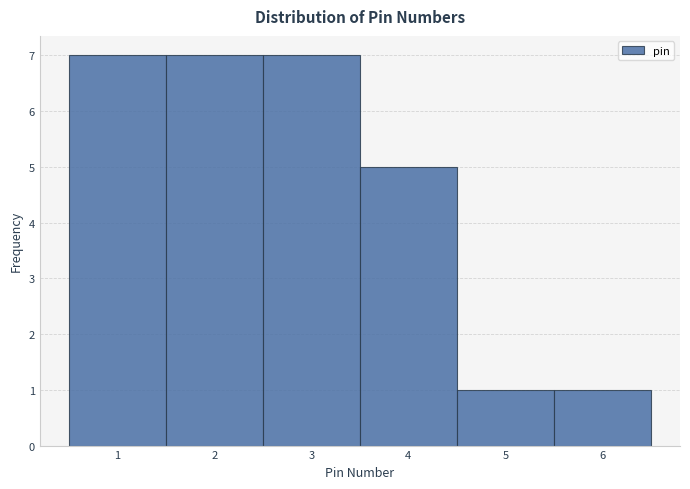

What is the height of the bar covering 2.5 to 3.5 on the x-axis? The values are not printed on the chart, so give them approximately, as read against the axis.

7